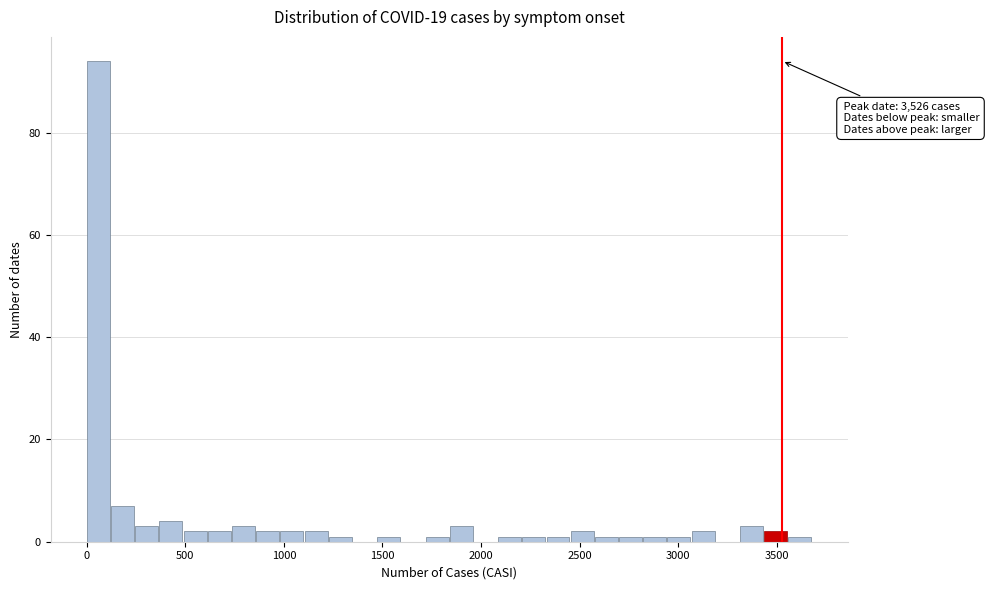

Read against the x-axis, roughly where is the centre of the tallest bar?

50